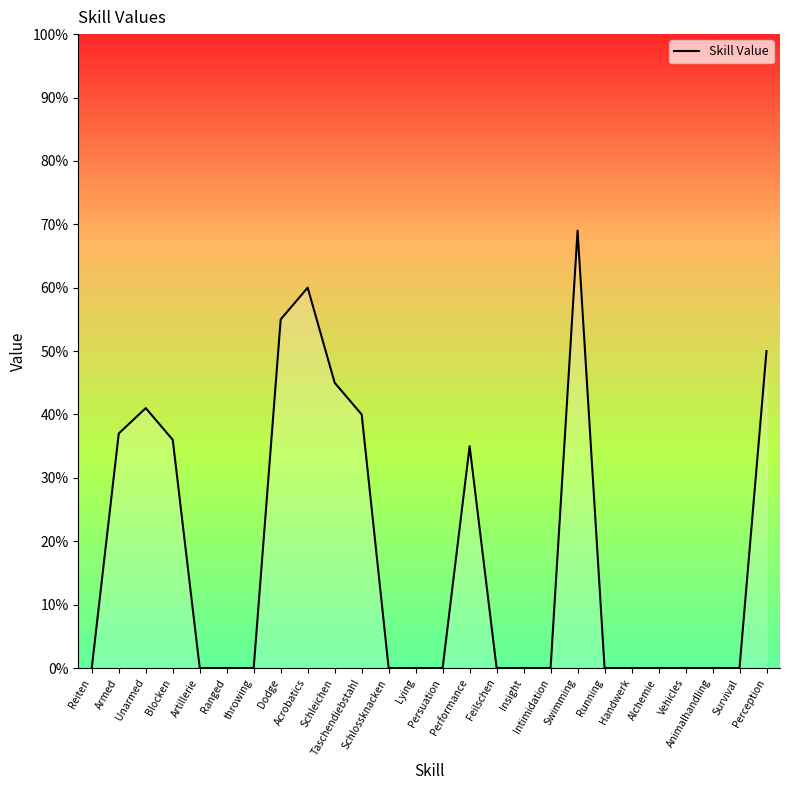

What is the maximum value shown in the chart?

69